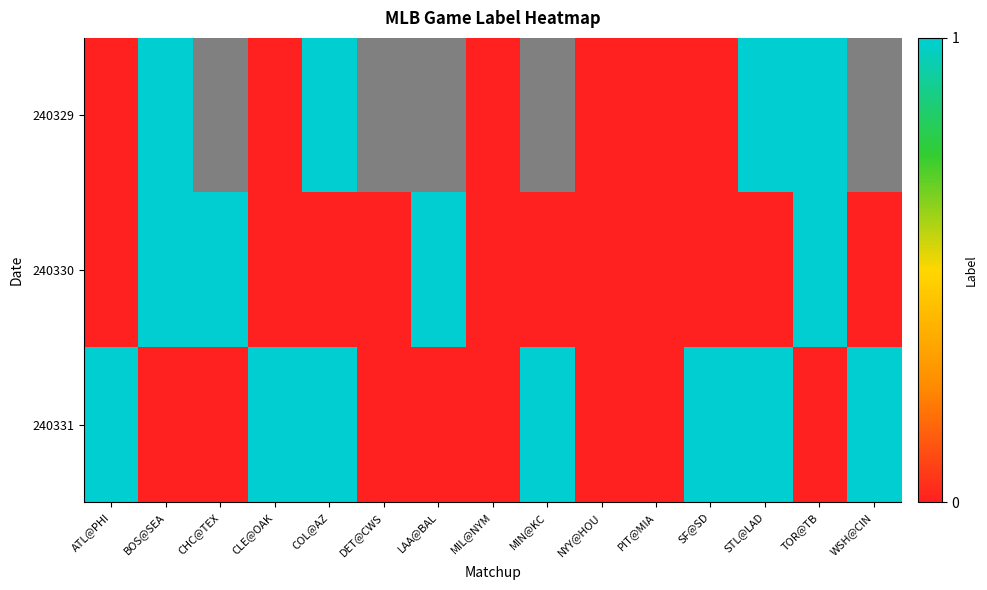

At how many categories does at least one series exceed 0?

11